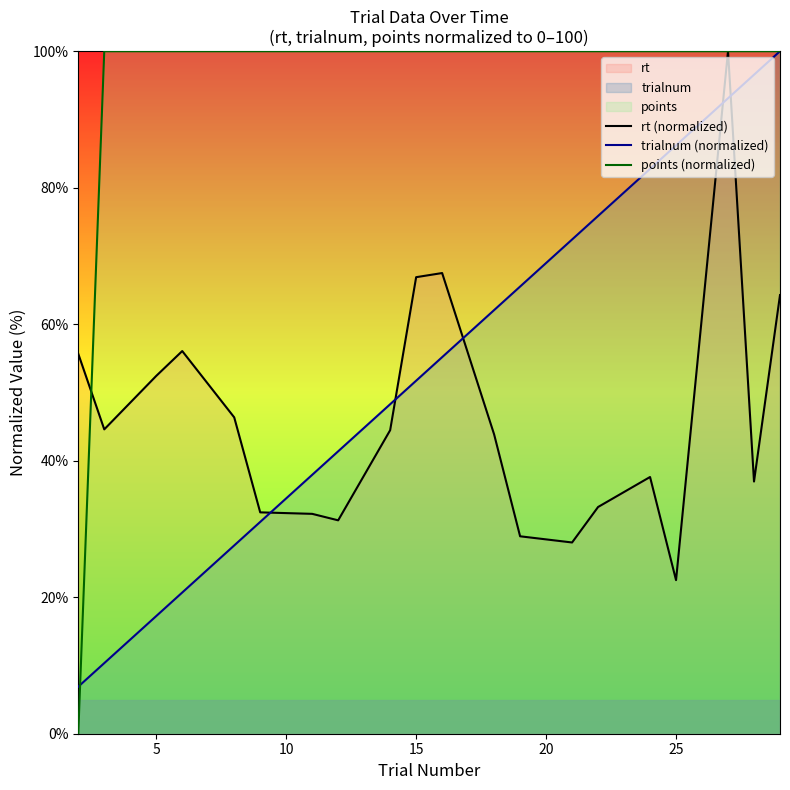

How many interior local valleys does the rt (normalized) series have?

5